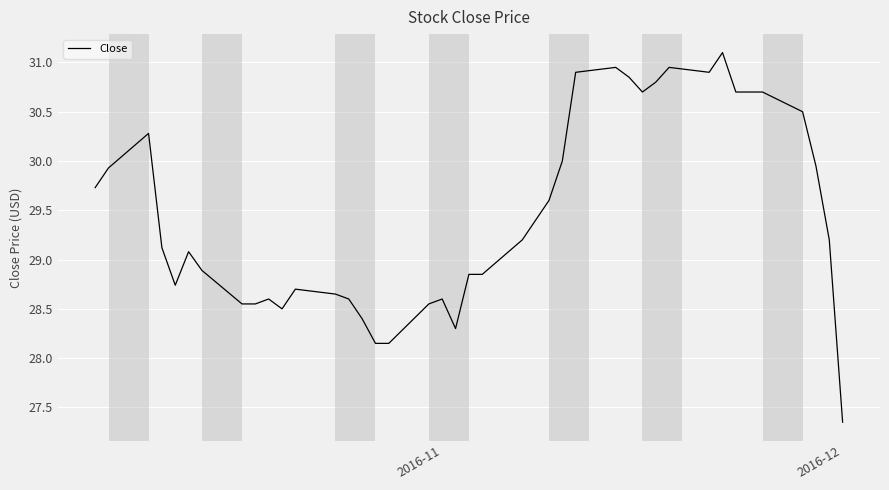

Count the number of data series in this chart.

1